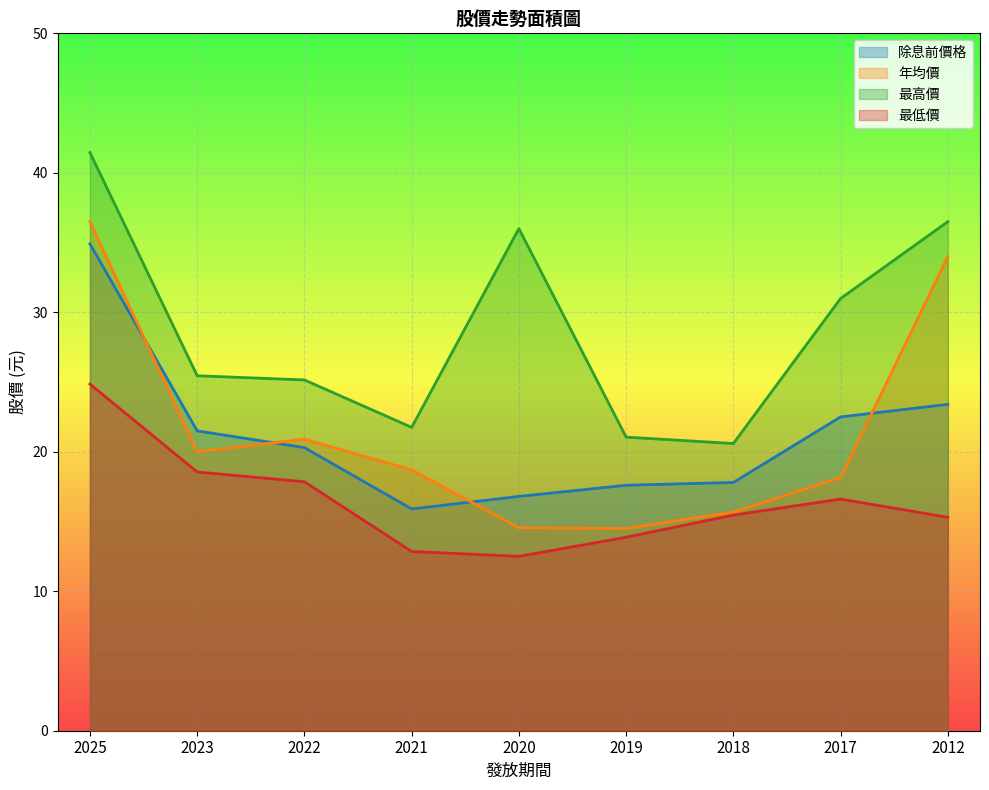

List the labels in order of 除息前價格 value, smallest first.

2021, 2020, 2019, 2018, 2022, 2023, 2017, 2012, 2025